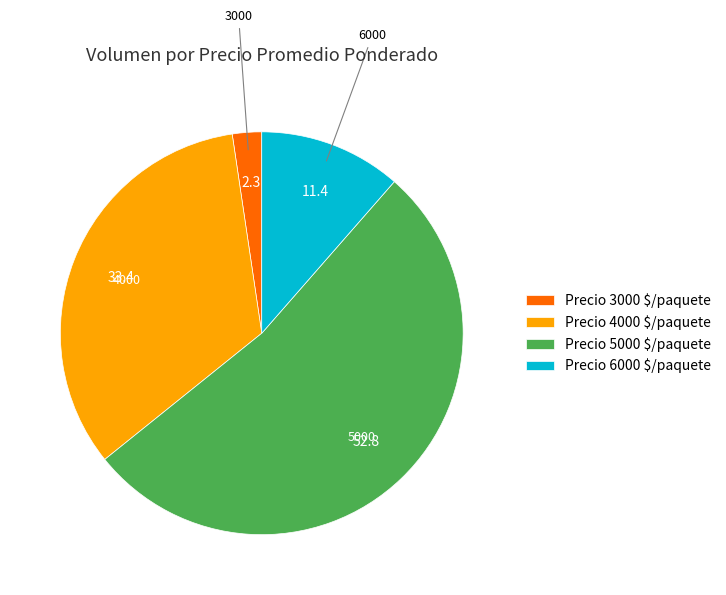

Is there a majority slice in this chart?

Yes